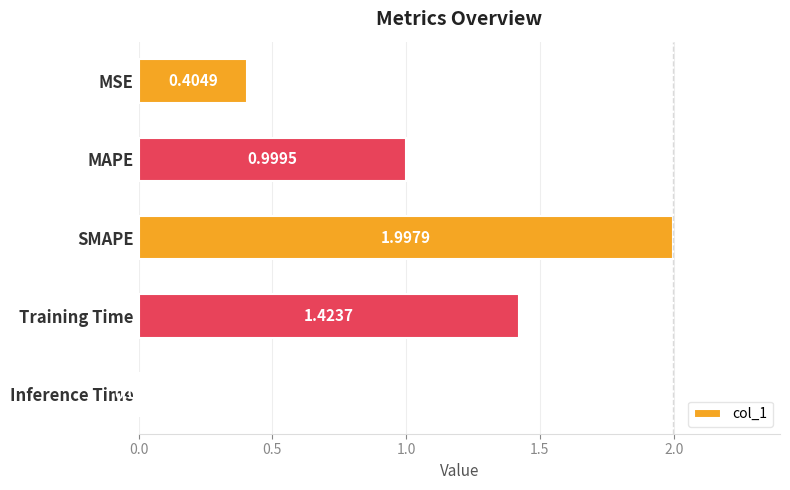

What is the average value?

1.0